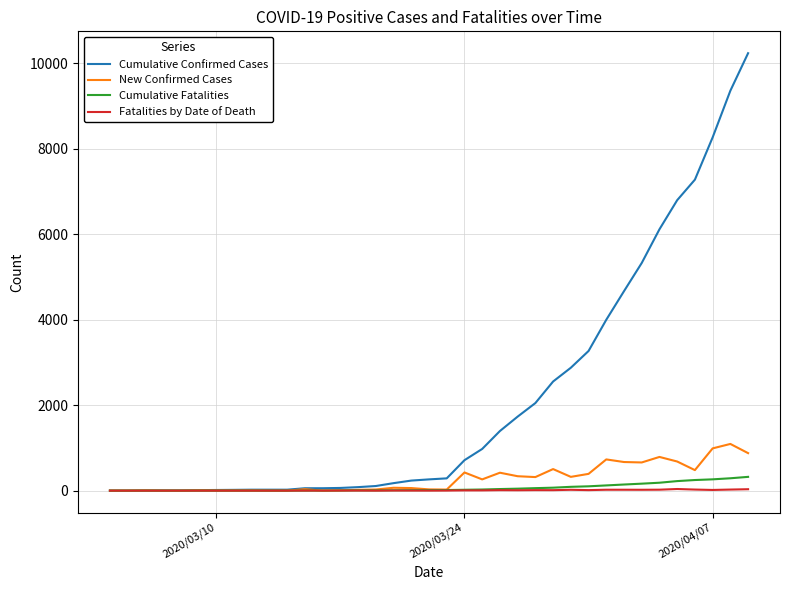

Which series has the widest spread of values?

Cumulative Confirmed Cases